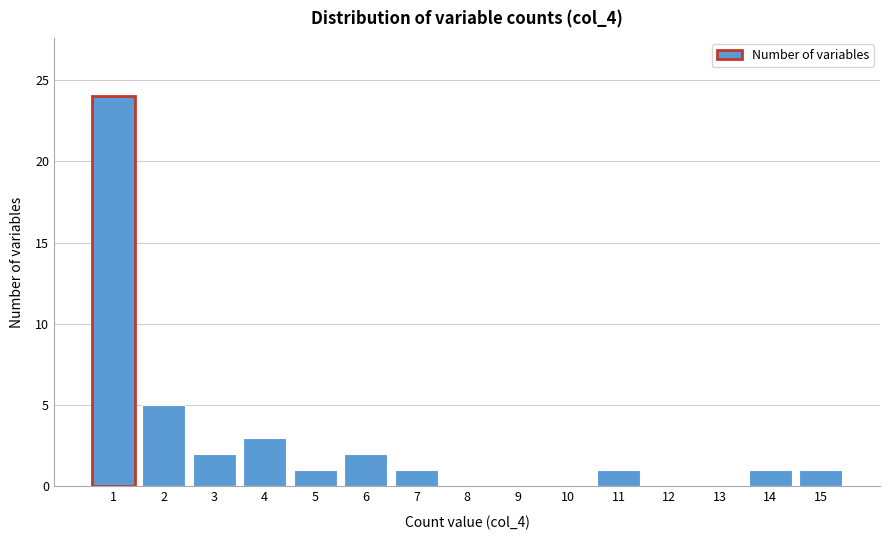

Reading left to right, what are all the values shown in this chart?

1=24	2=5	3=2	4=3	5=1	6=2	7=1	8=0	9=0	10=0	11=1	12=0	13=0	14=1	15=1